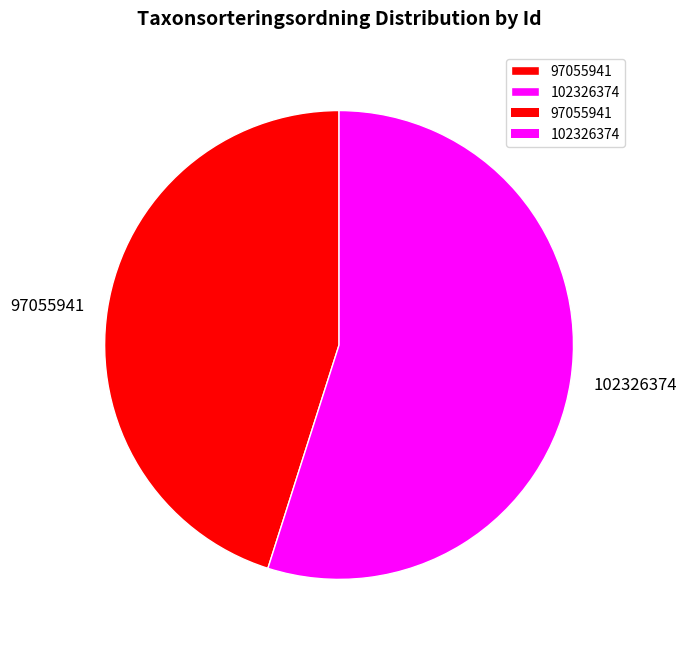

Rank the categories by value from highest to lowest.

102326374, 97055941